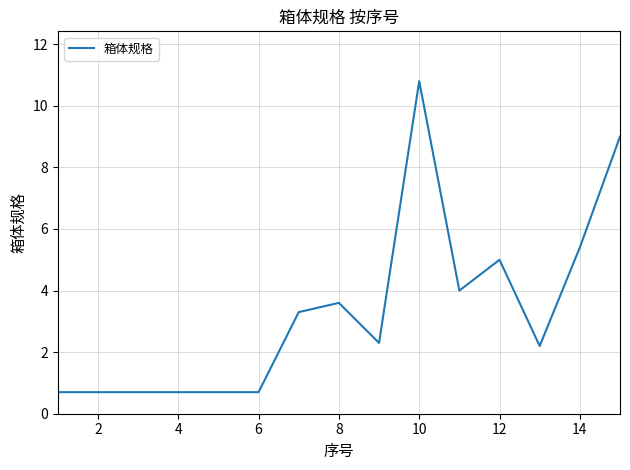

What is the difference between the maximum and minimum values?

10.1